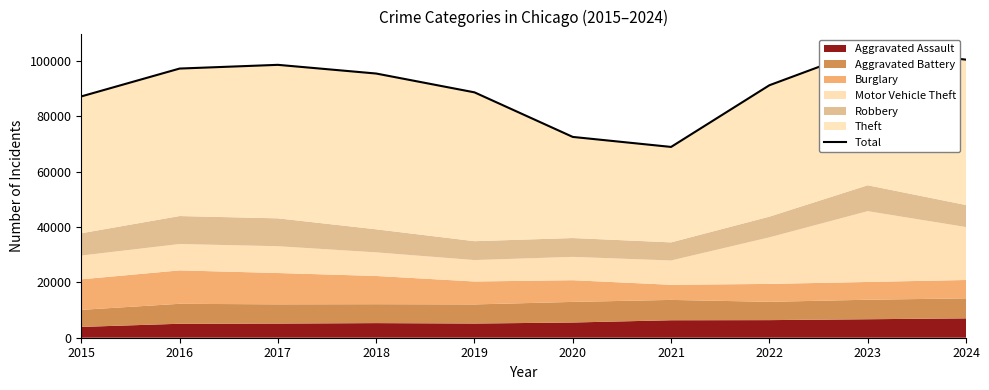

Read the value at 2024.

100413